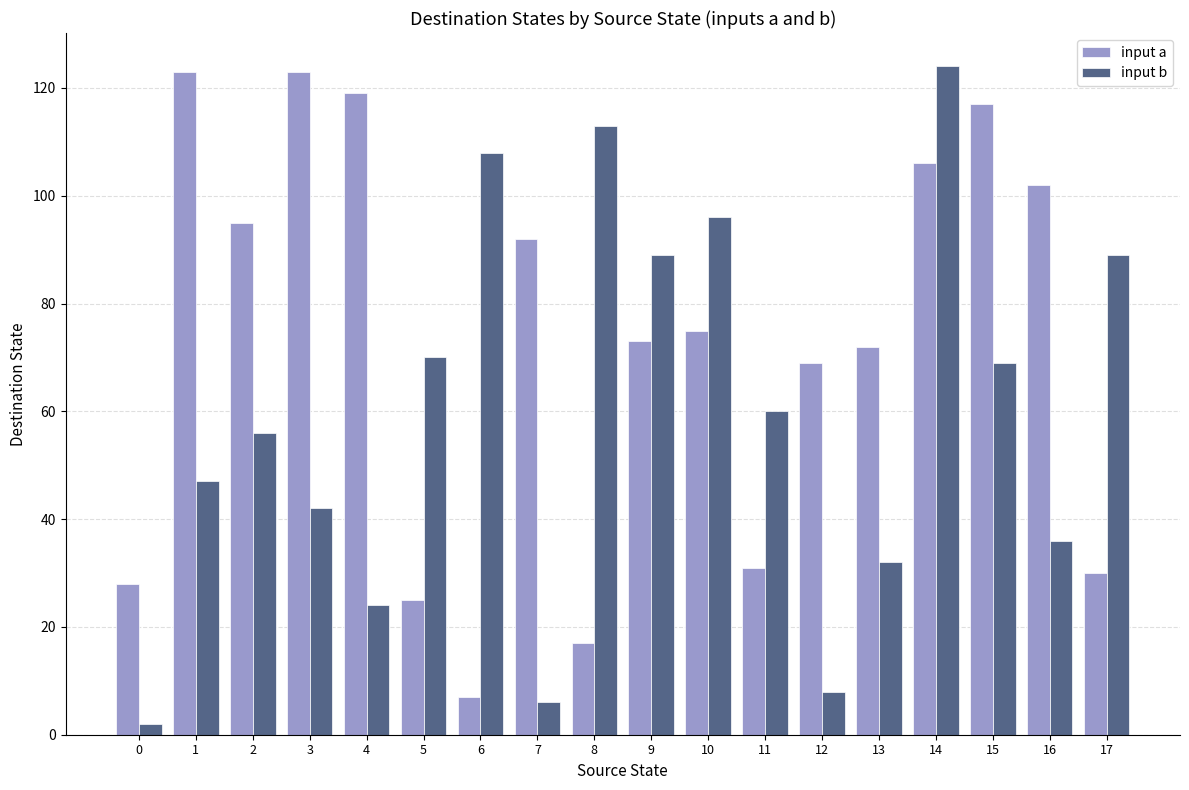

What is the difference between the maximum and second lowest values in the input b series?

118